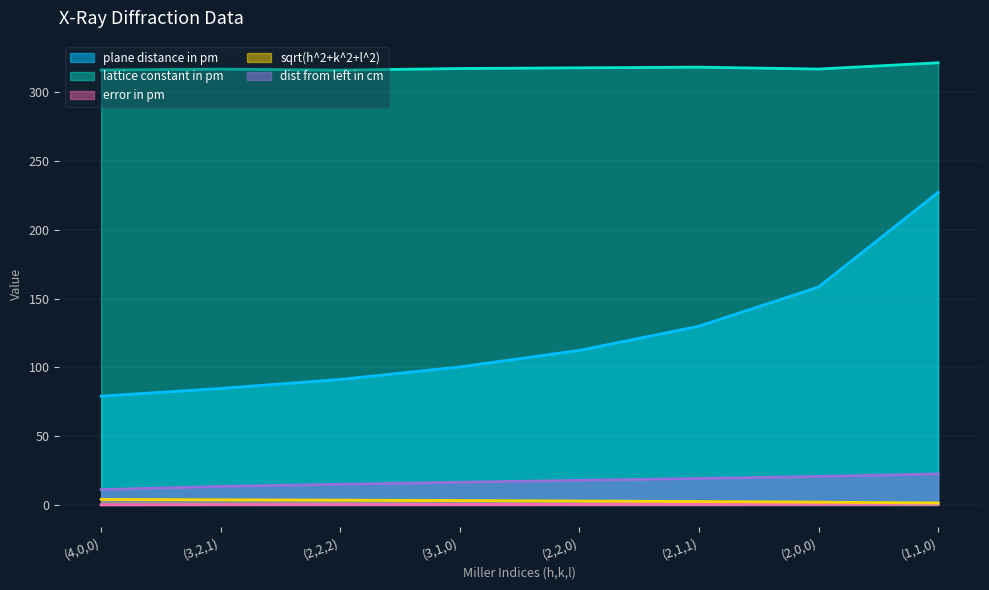

At which label does lattice constant in pm first exceed 317?

(3,1,0)